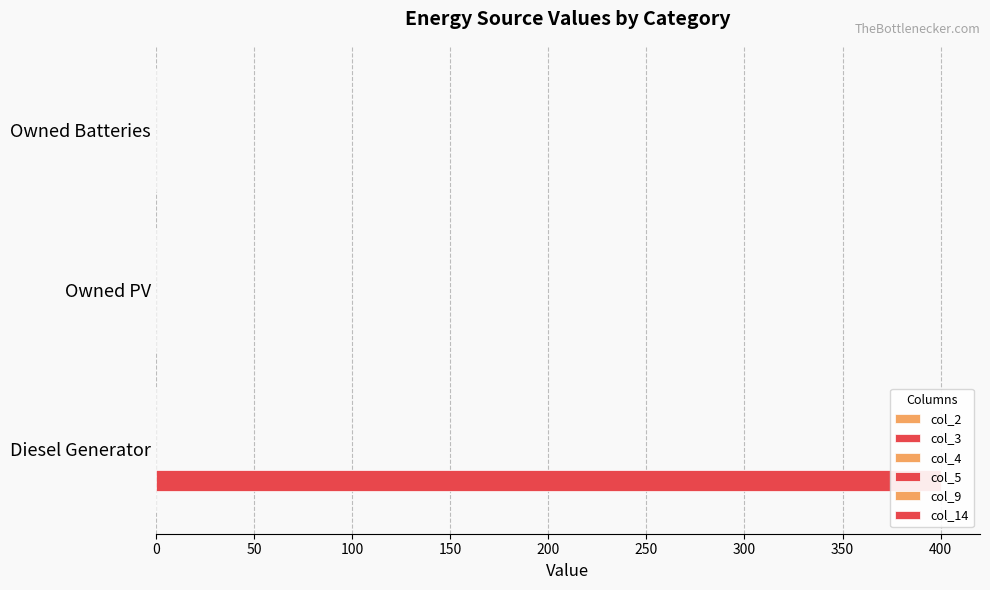

Reading left to right, what are all the values shown in this chart?

col_2: 0=0.1	50=0.1	100=0.1
col_3: 0=400.0	50=0.0	100=0.0
col_4: 0=0.1	50=0.1	100=0.1
col_5: 0=0.1	50=0.1	100=0.1
col_9: 0=0.1	50=0.1	100=0.1
col_14: 0=0.1	50=0.1	100=0.1